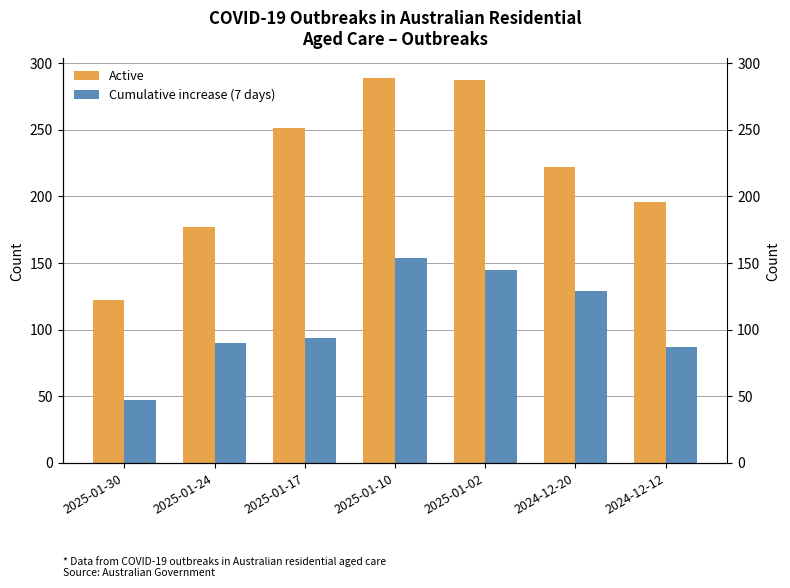

The Active series shows 83 at 2024-12-12. True or false?

False